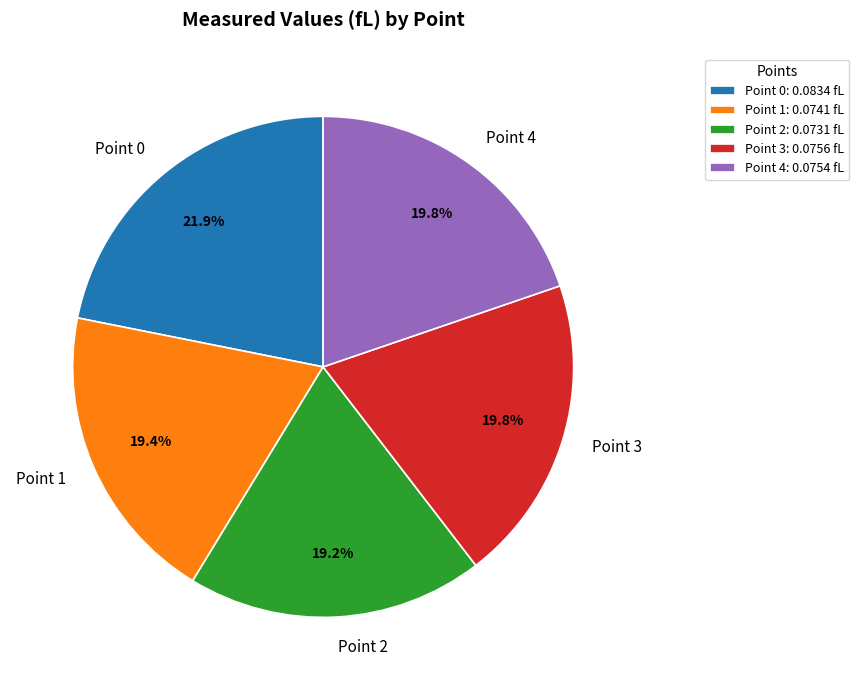

To the nearest percent, what is the combined percentage of Point 1 and Point 2?

39%